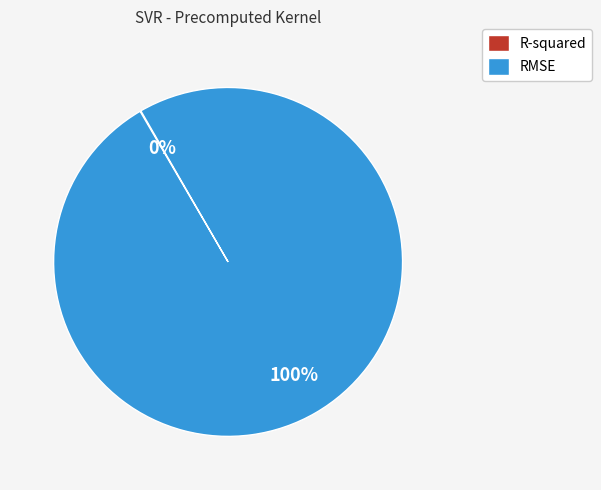

Which category has the biggest portion of the pie?

RMSE